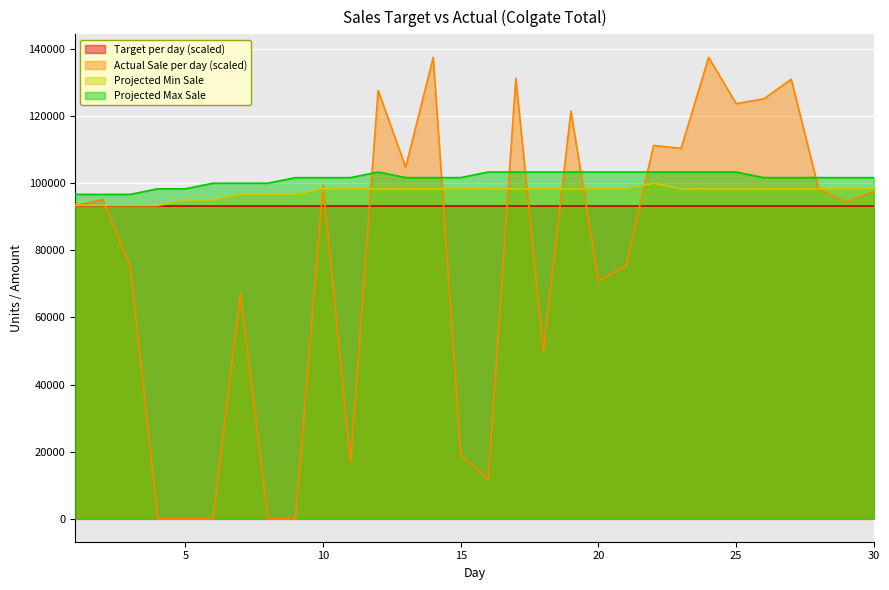

Which series has the largest total across all categories?

Projected Max Sale